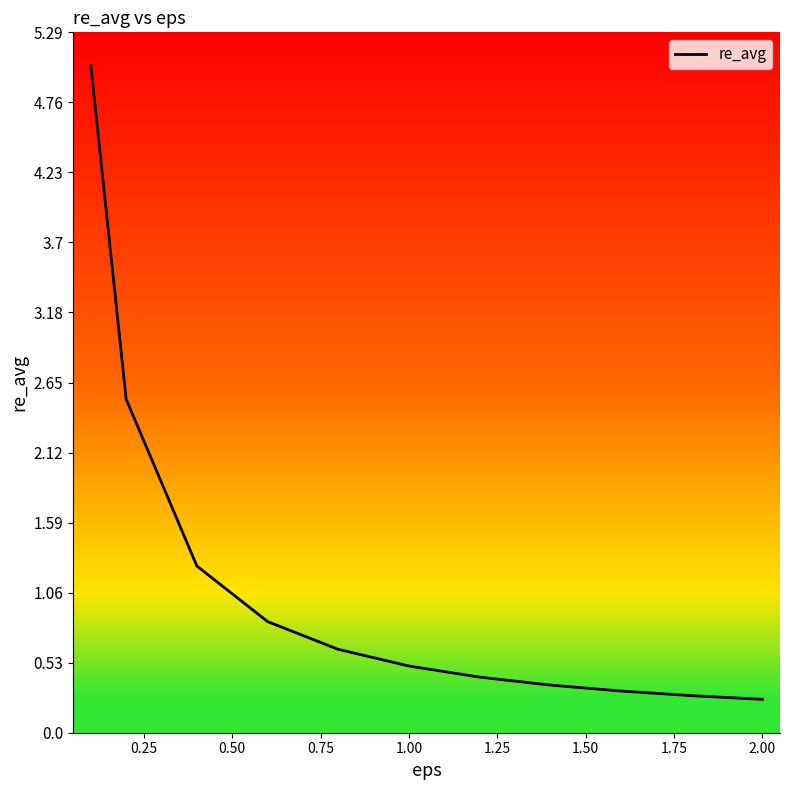

What is the greatest value displayed?

5.0